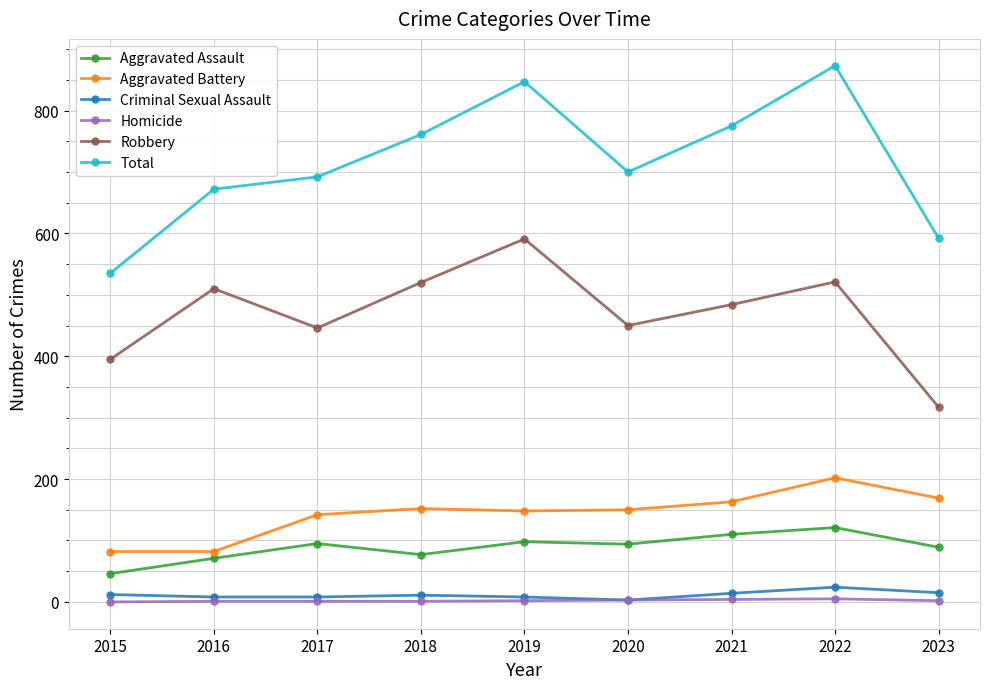

Which series changed the most between 2020 and 2022?

Total